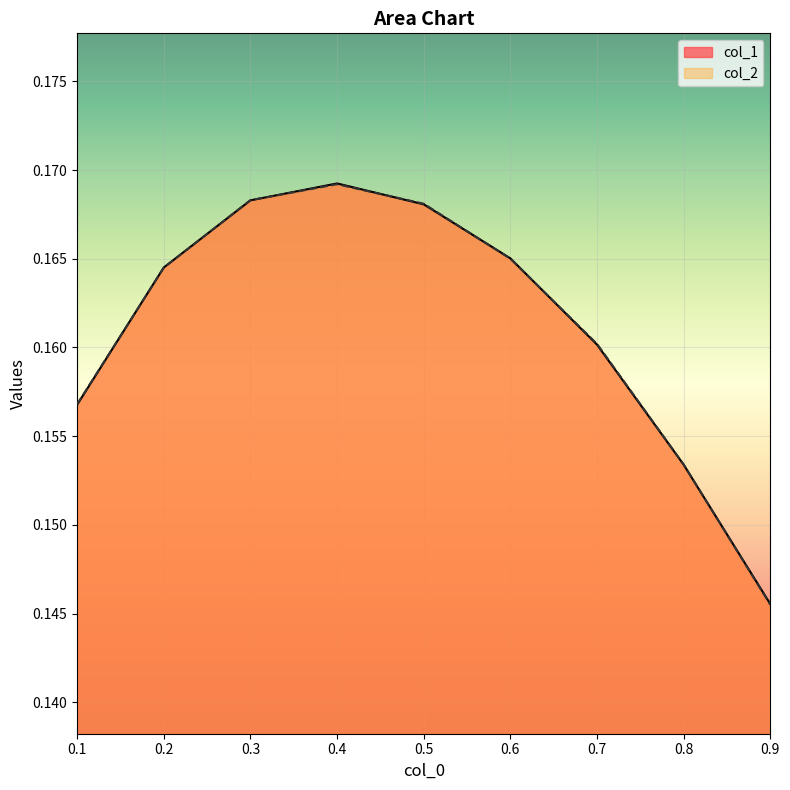

At which label is col_2 closest to 0?

0.9